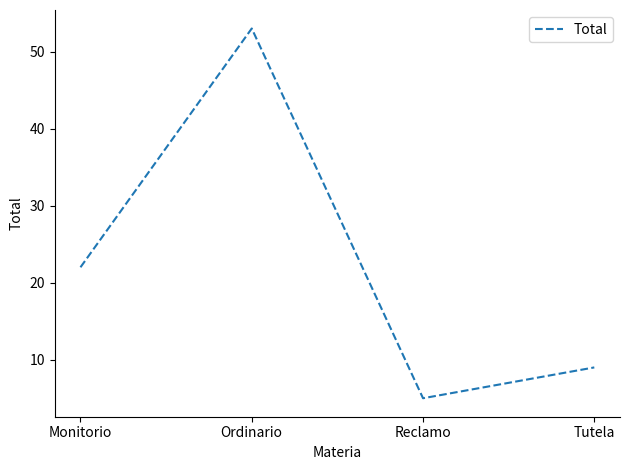

Reading left to right, extract all data points from this chart.

22	53	5	9